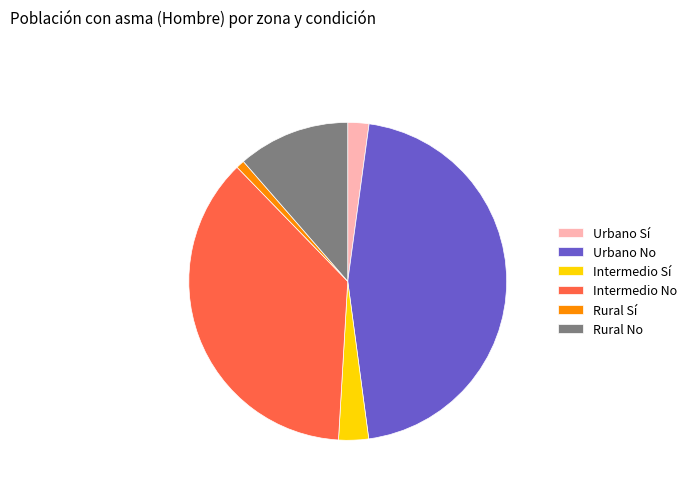

Does Rural Sí represent more than half of the total?

No